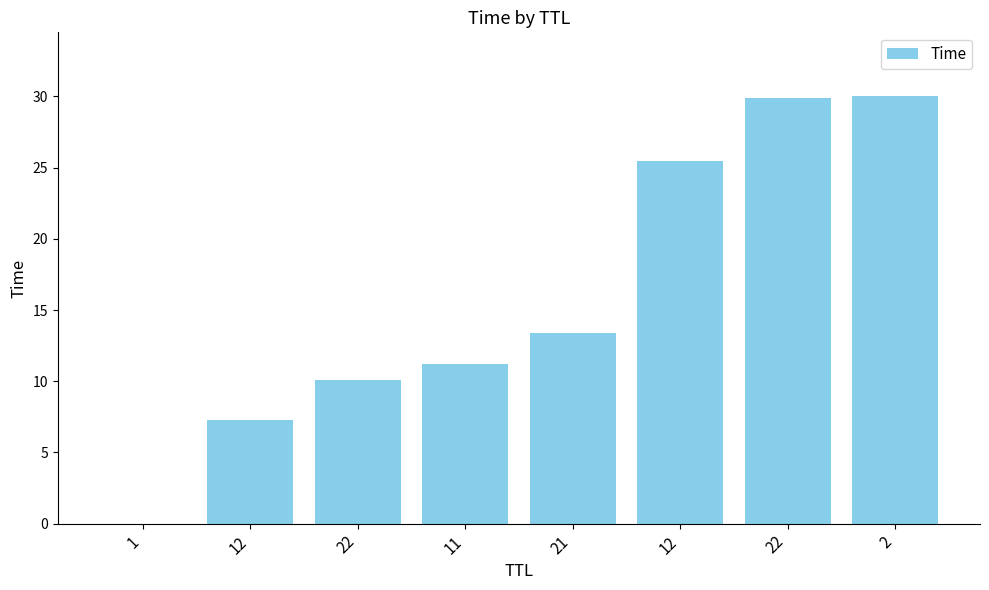

Is it true that the value at 11 is 5.2?

False